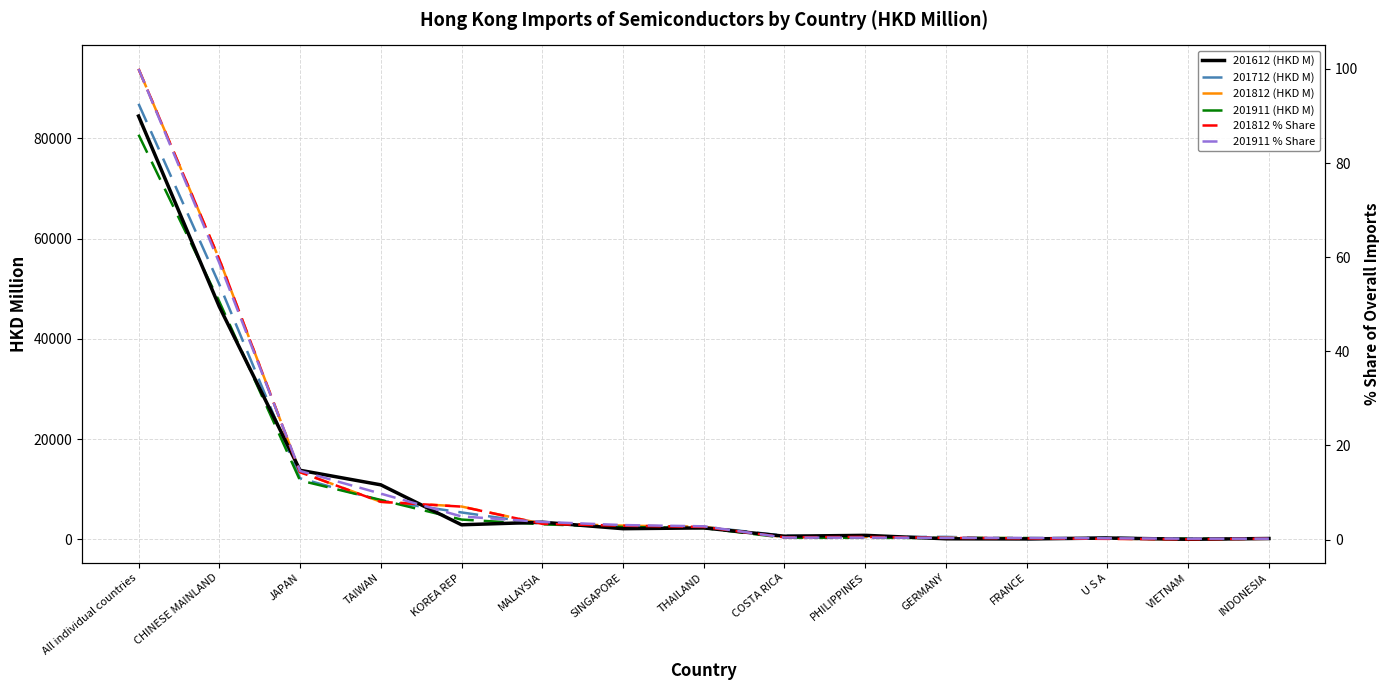

True or false: 201812 % Share and 201612 (HKD M) cross at least once.

False